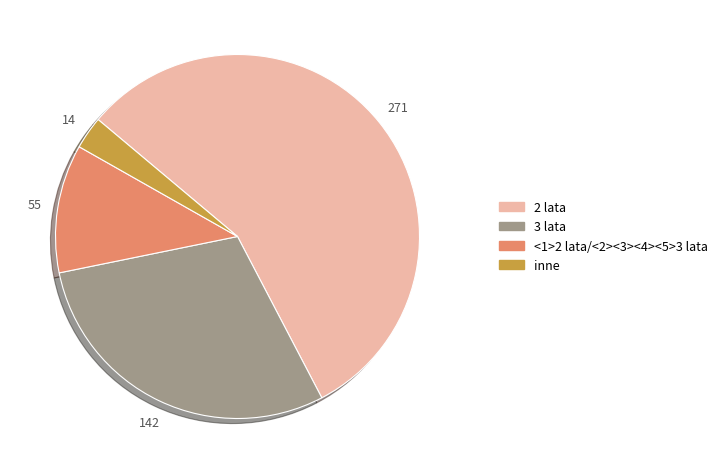

How many segments does this pie chart have?

4